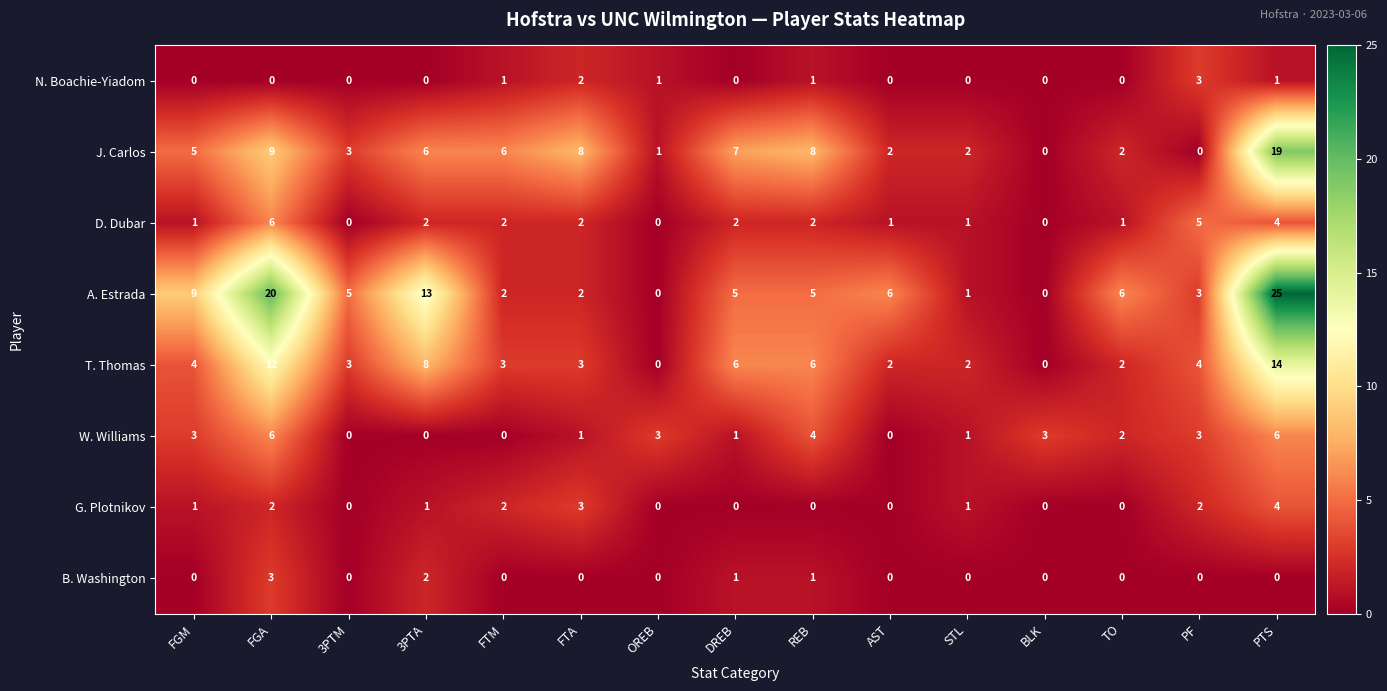

Is it true that W. Williams equals 1 at STL?

True